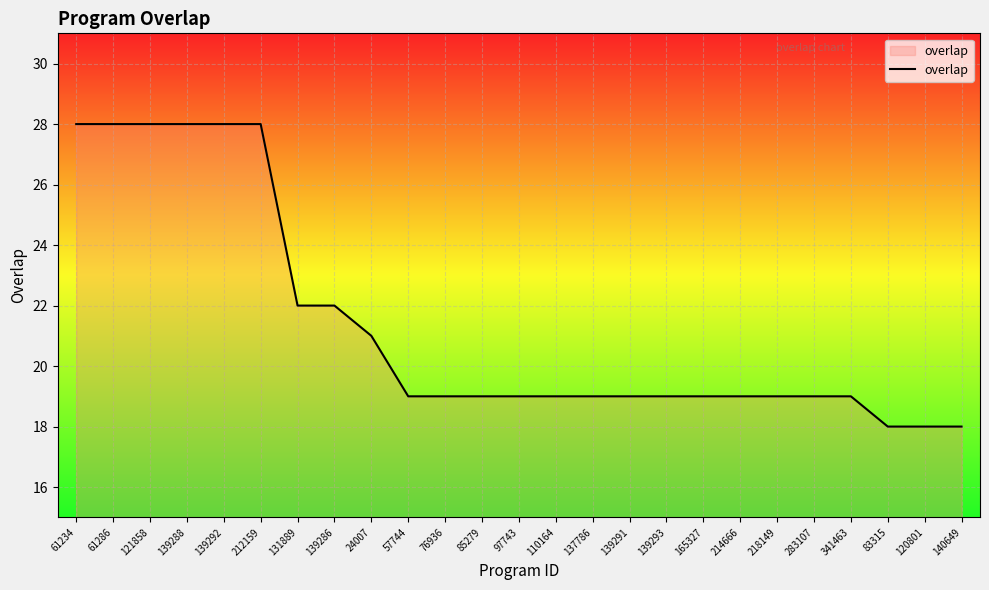

What position from the right is 131889?

19